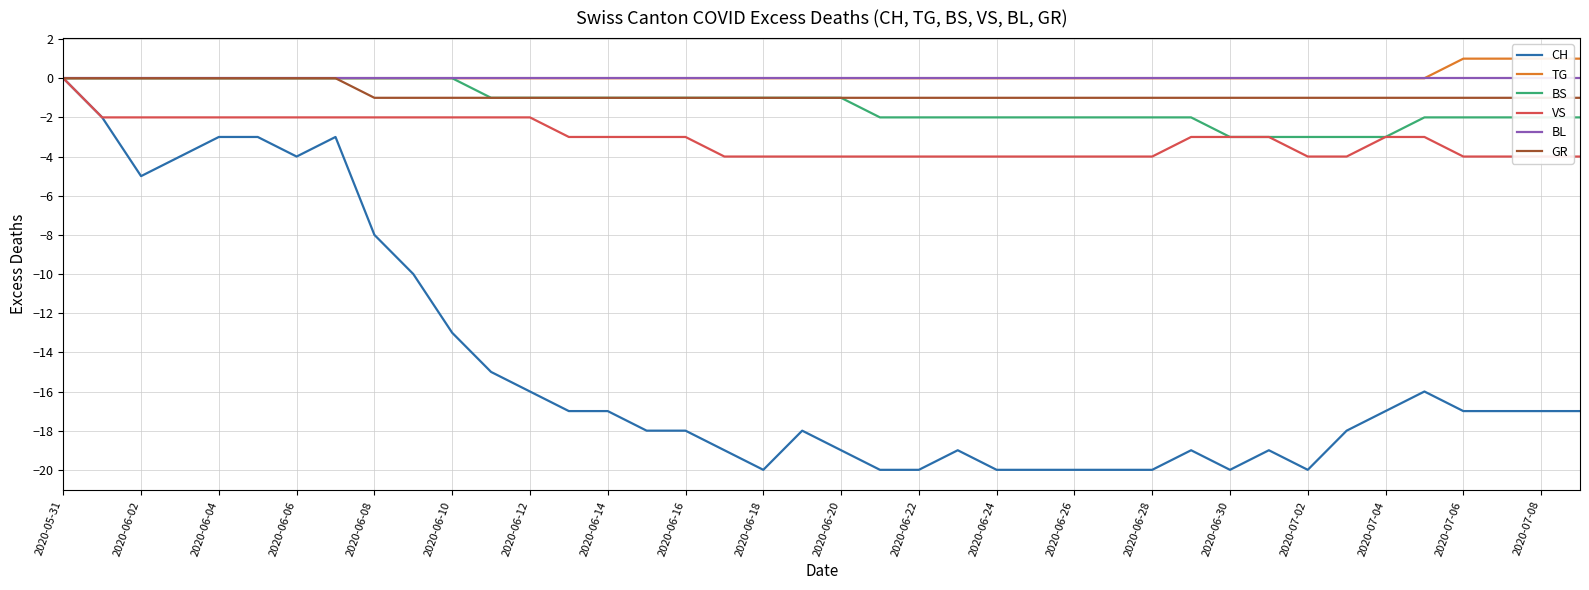

Reading left to right, extract all data points from this chart.

CH: 0	-2	-5	-4	-3	-3	-4	-3	-8	-10	-13	-15	-16	-17	-17	-18	-18	-19	-20	-18	-19	-20	-20	-19	-20	-20	-20	-20	-20	-19	-20	-19	-20	-18	-17	-16	-17	-17	-17	-17
TG: 0	0	0	0	0	0	0	0	0	0	0	0	0	0	0	0	0	0	0	0	0	0	0	0	0	0	0	0	0	0	0	0	0	0	0	0	1	1	1	1
BS: 0	0	0	0	0	0	0	0	0	0	0	-1	-1	-1	-1	-1	-1	-1	-1	-1	-1	-2	-2	-2	-2	-2	-2	-2	-2	-2	-3	-3	-3	-3	-3	-2	-2	-2	-2	-2
VS: 0	-2	-2	-2	-2	-2	-2	-2	-2	-2	-2	-2	-2	-3	-3	-3	-3	-4	-4	-4	-4	-4	-4	-4	-4	-4	-4	-4	-4	-3	-3	-3	-4	-4	-3	-3	-4	-4	-4	-4
BL: 0	0	0	0	0	0	0	0	0	0	0	0	0	0	0	0	0	0	0	0	0	0	0	0	0	0	0	0	0	0	0	0	0	0	0	0	0	0	0	0
GR: 0	0	0	0	0	0	0	0	-1	-1	-1	-1	-1	-1	-1	-1	-1	-1	-1	-1	-1	-1	-1	-1	-1	-1	-1	-1	-1	-1	-1	-1	-1	-1	-1	-1	-1	-1	-1	-1